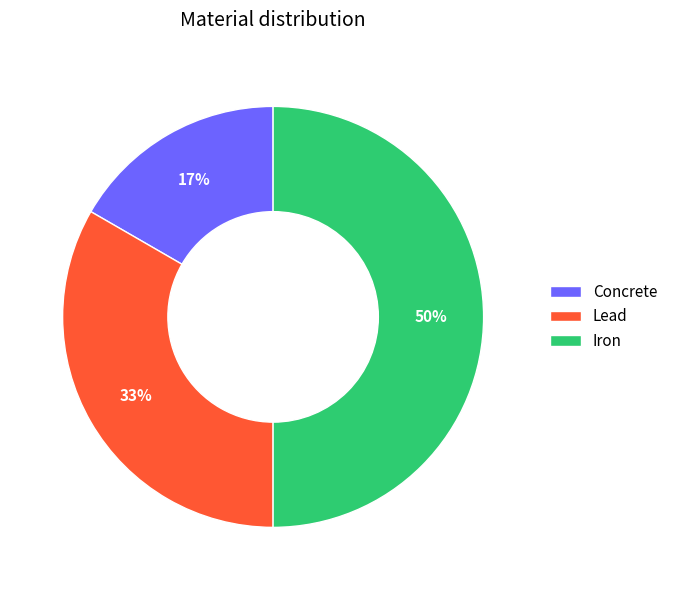

Count the number of slices in the pie.

3